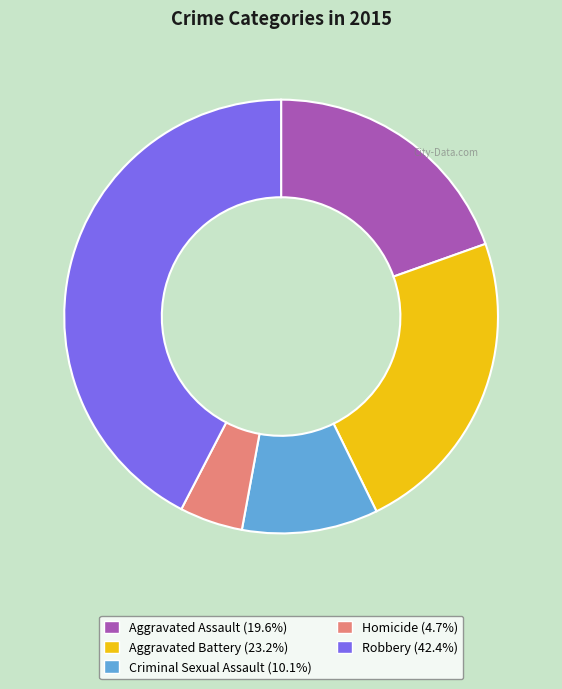

Does Criminal Sexual Assault represent more than half of the total?

No